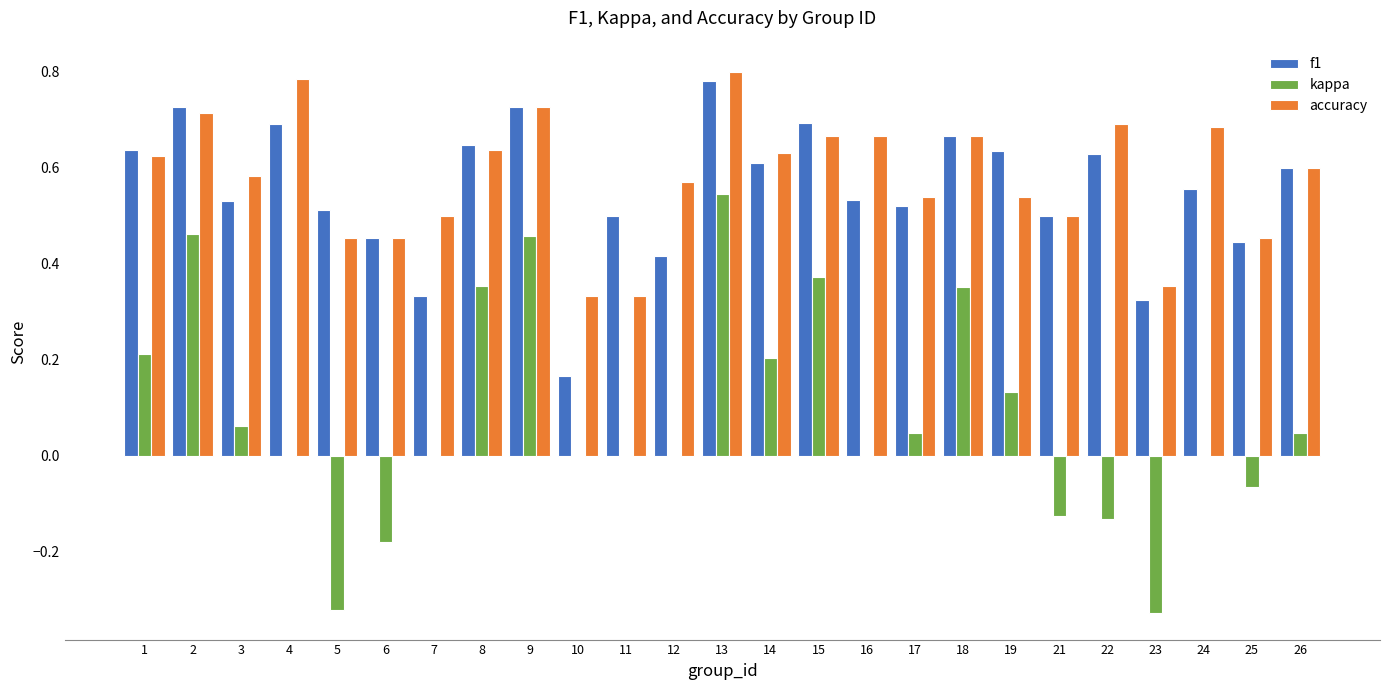

What is the total value across all series at 22?

1.2